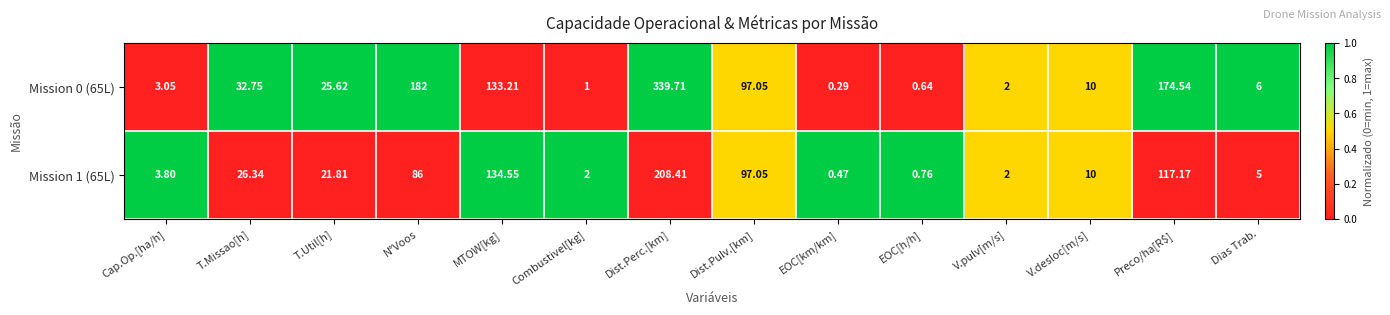

List the labels in order of Mission 0 (65L) value, smallest first.

EOC[km/km], EOC[h/h], Combustivel[kg], V.pulv[m/s], Cap.Op.[ha/h], Dias Trab., V.desloc[m/s], T.Util[h], T.Missao[h], Dist.Pulv.[km], MTOW[kg], Preco/ha[R$], N°Voos, Dist.Perc.[km]